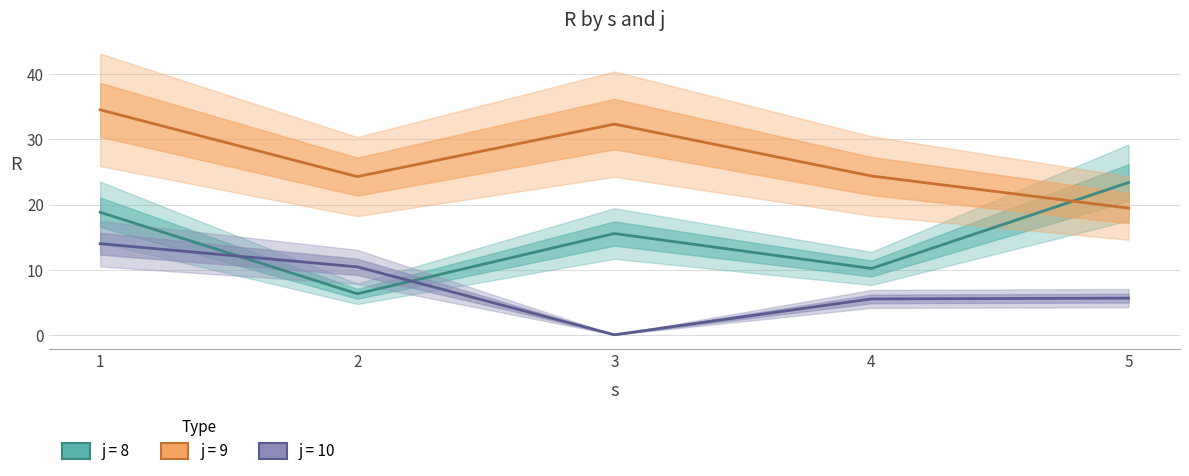

Is the value of j10 at 2 greater than the value of j8 at 5?

No